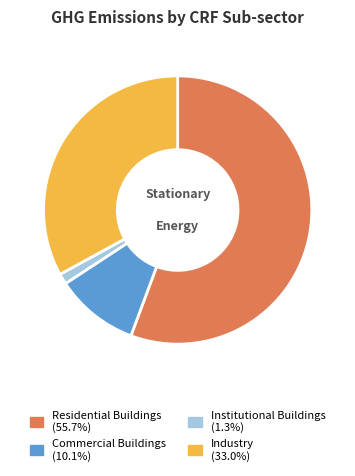

Rank the categories by value from highest to lowest.

Residential Buildings, Industry, Commercial Buildings, Institutional Buildings